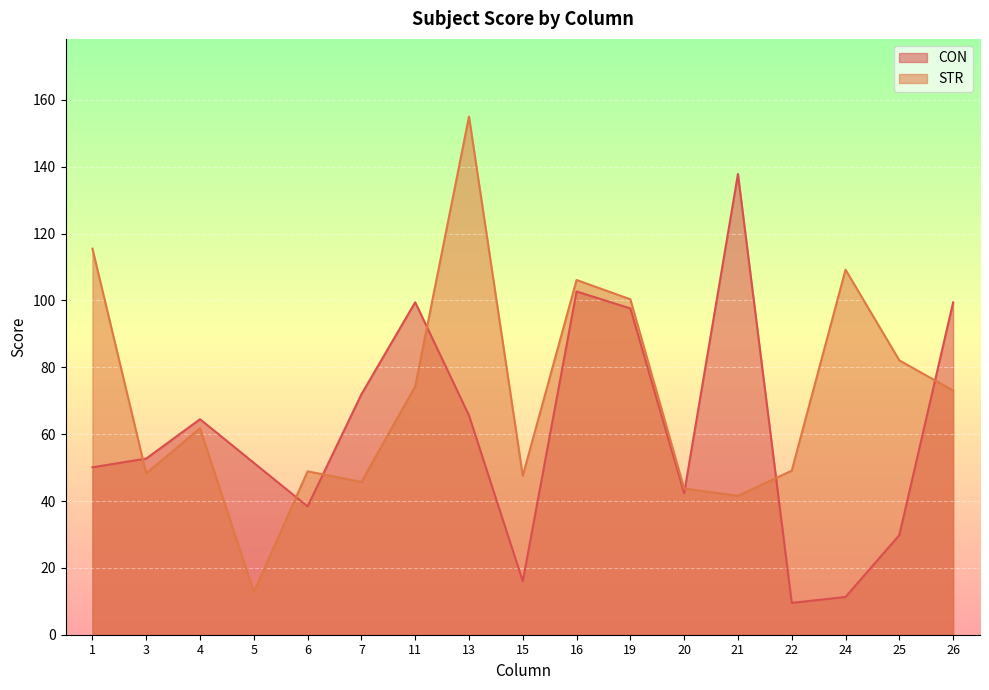

Which series has the widest spread of values?

STR